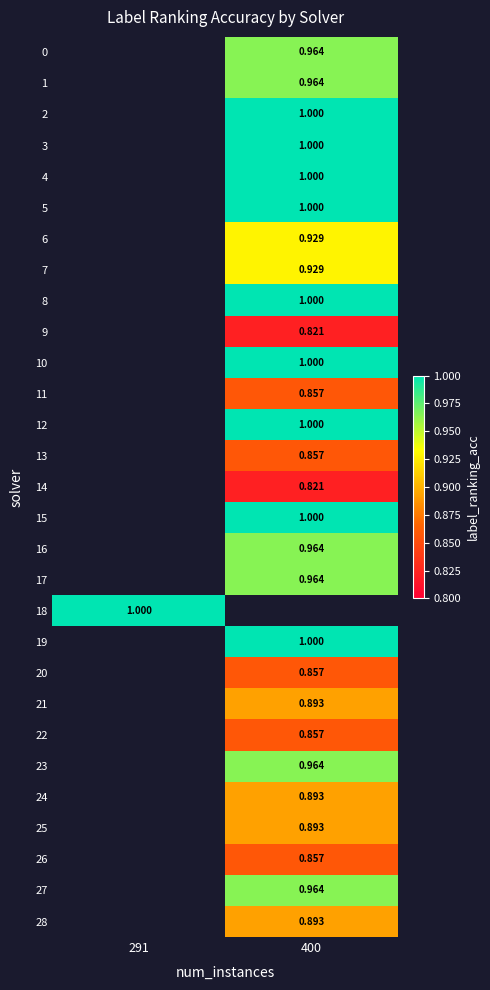

How many positive values does the 14 series have?

1